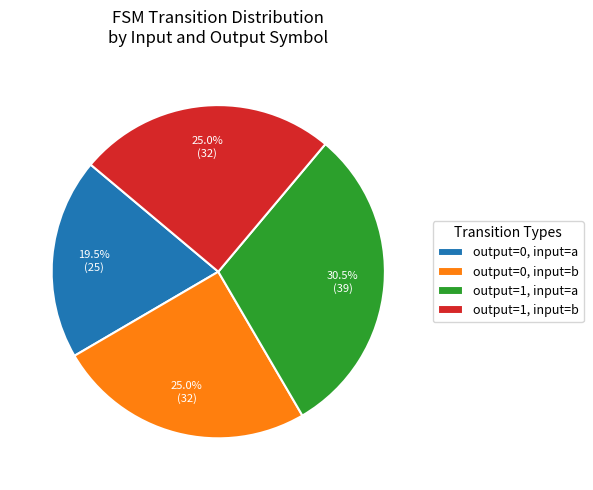

Which slice is the largest?

output=1, input=a